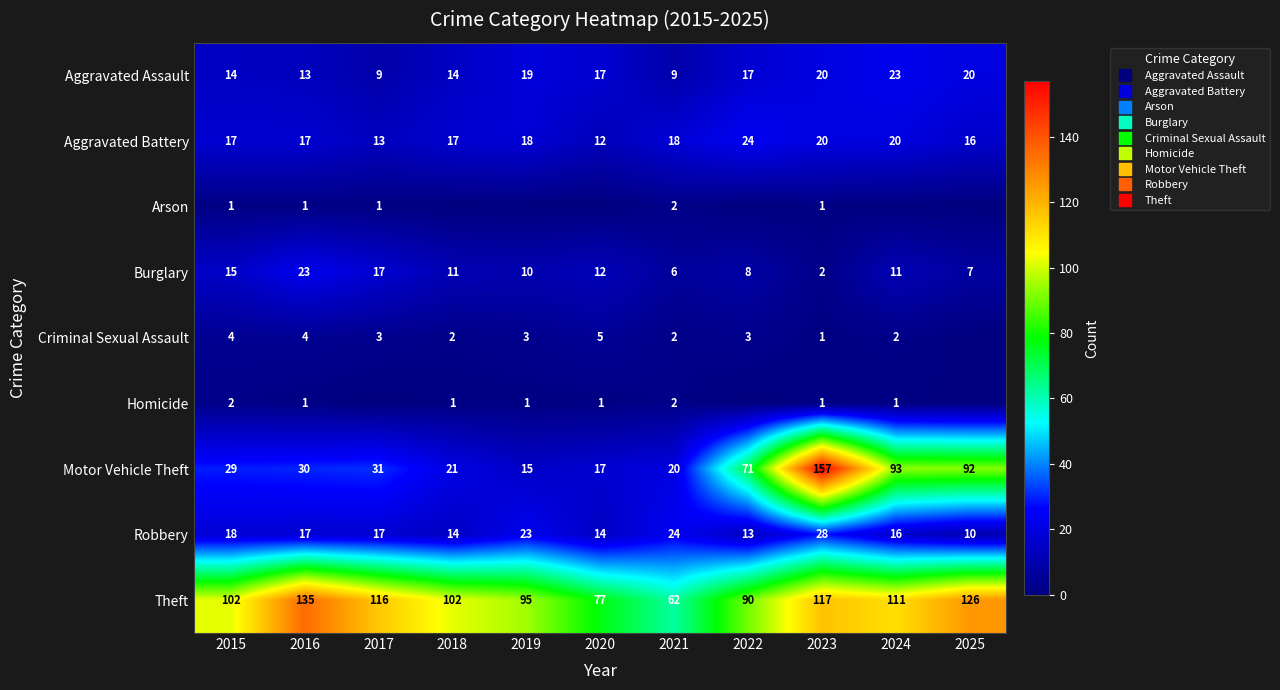

Which category has the lowest value across all series?

2018